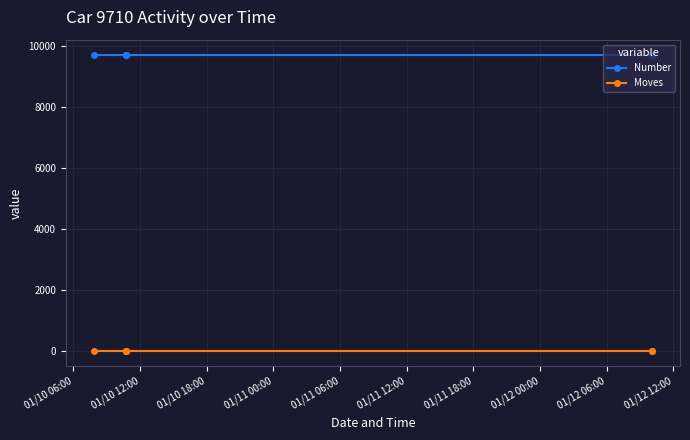

True or false: Number has more than 2 interior local peaks.

False